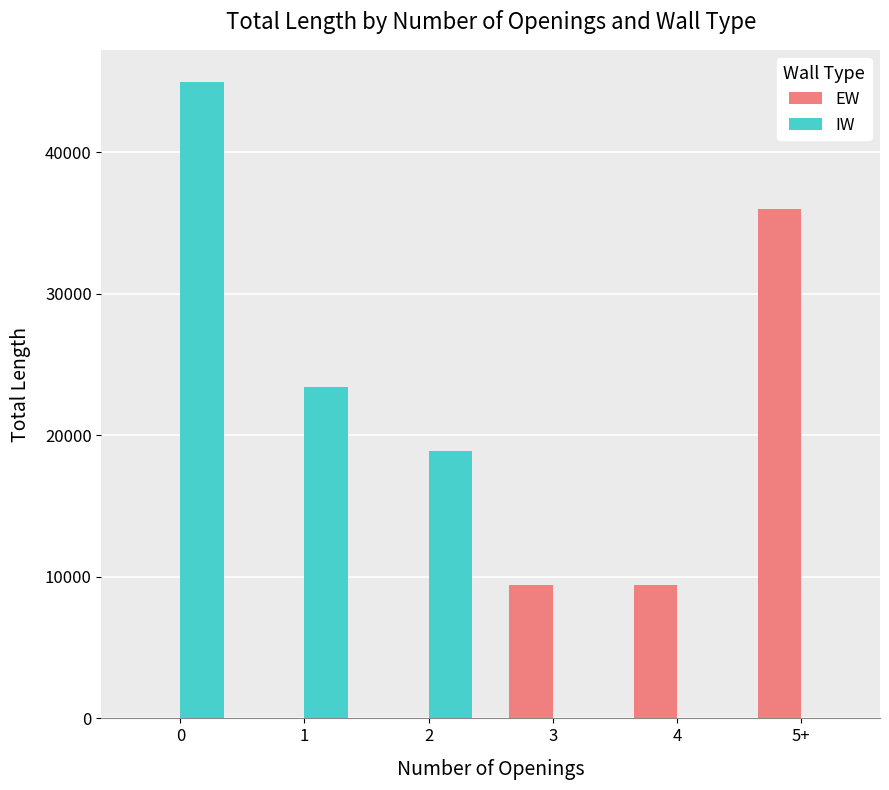

Which series has the widest spread of values?

IW